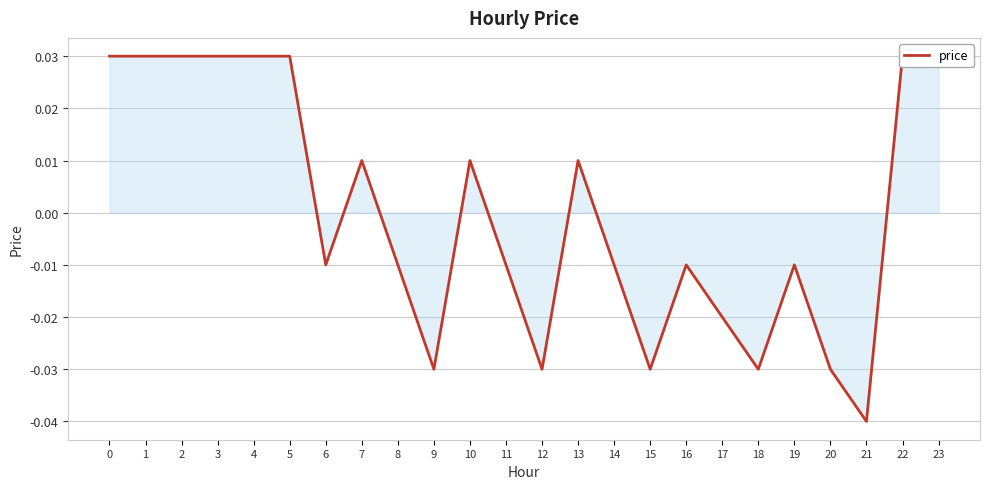

How many categories are shown in the chart?

24